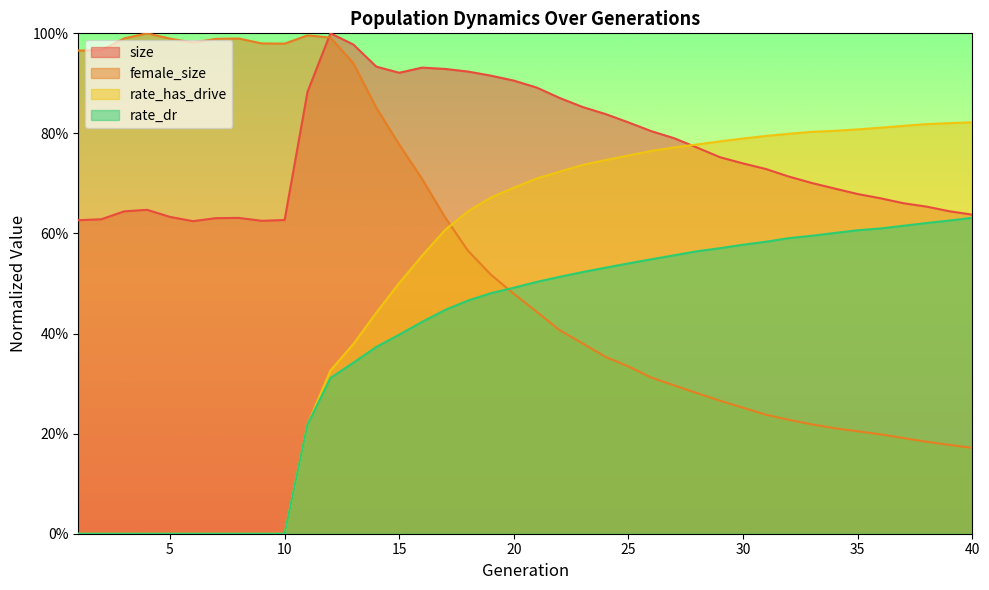

At which category does size reach its first local valley?

6